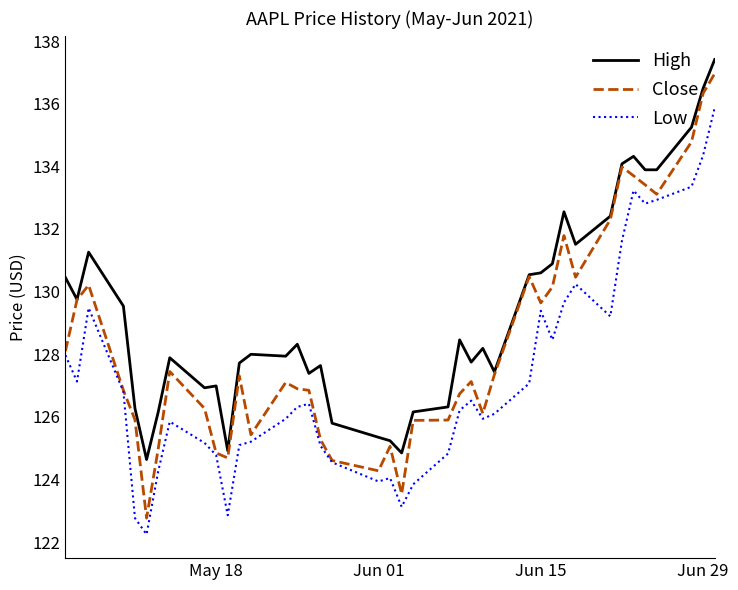

Which series has the largest total across all categories?

High